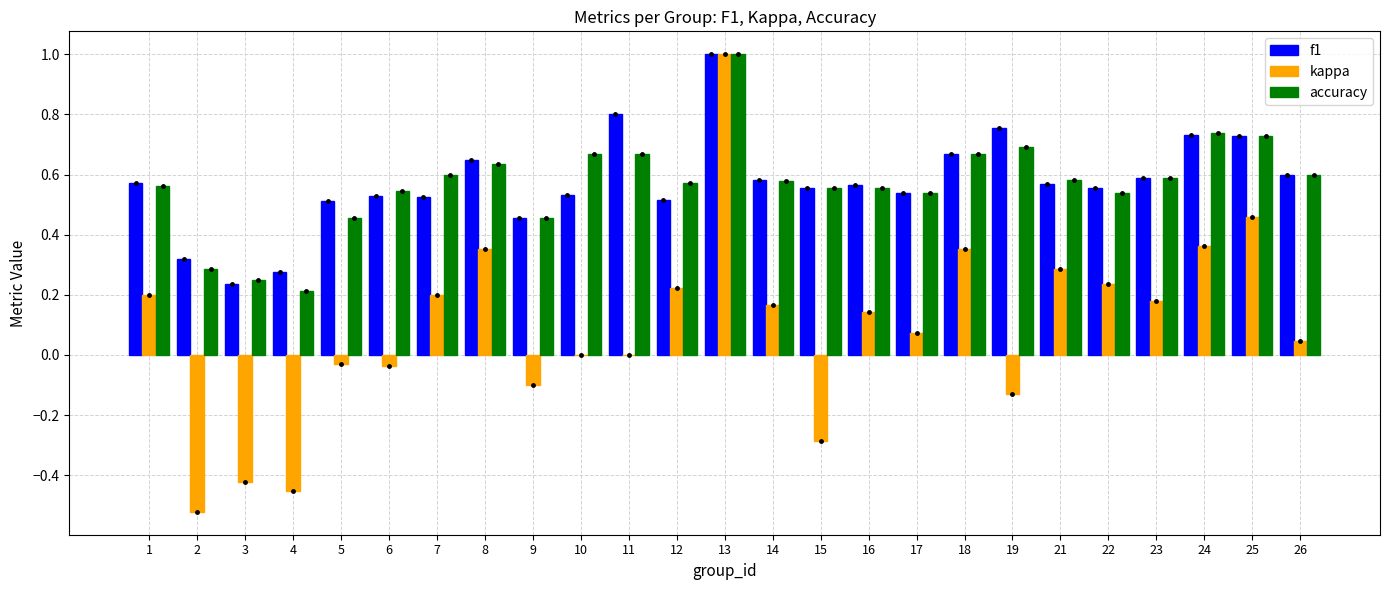

What is the sum of all f1 values?

14.3